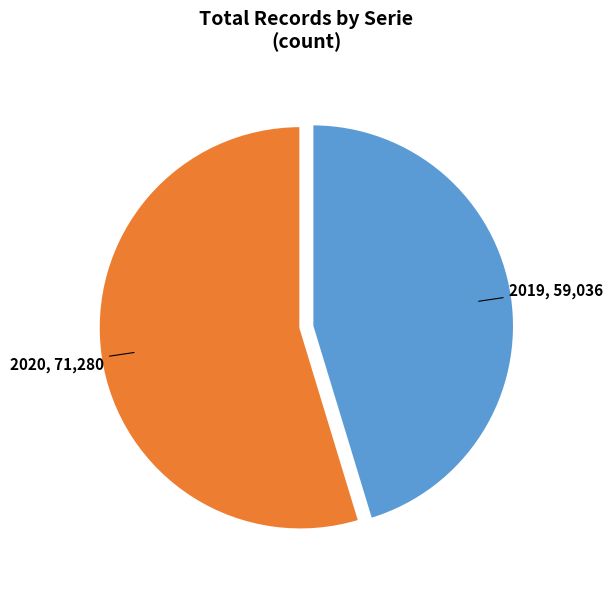

Which has a higher value, 2019, 59,036 or 2020, 71,280?

2020, 71,280